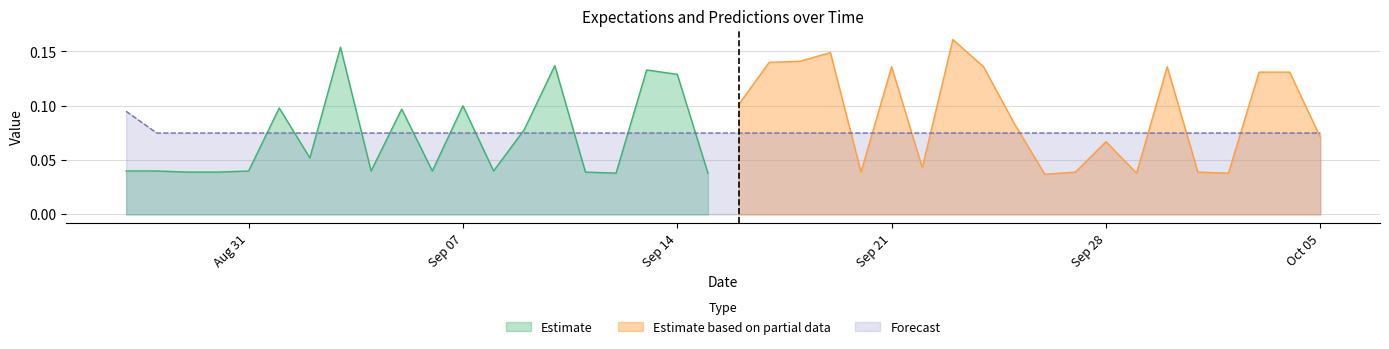

What is the value of the 3rd point from the left?

0.1